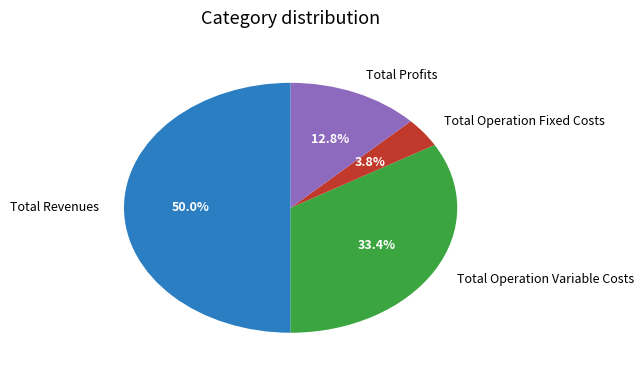

Which has a higher value, Total Operation Fixed Costs or Total Profits?

Total Profits